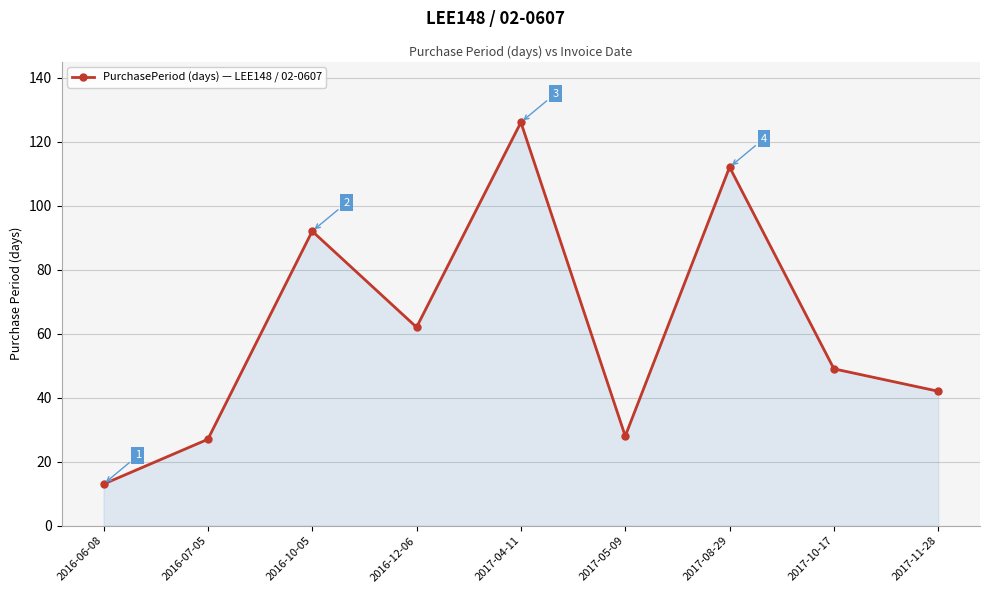

How many categories are shown in the chart?

9